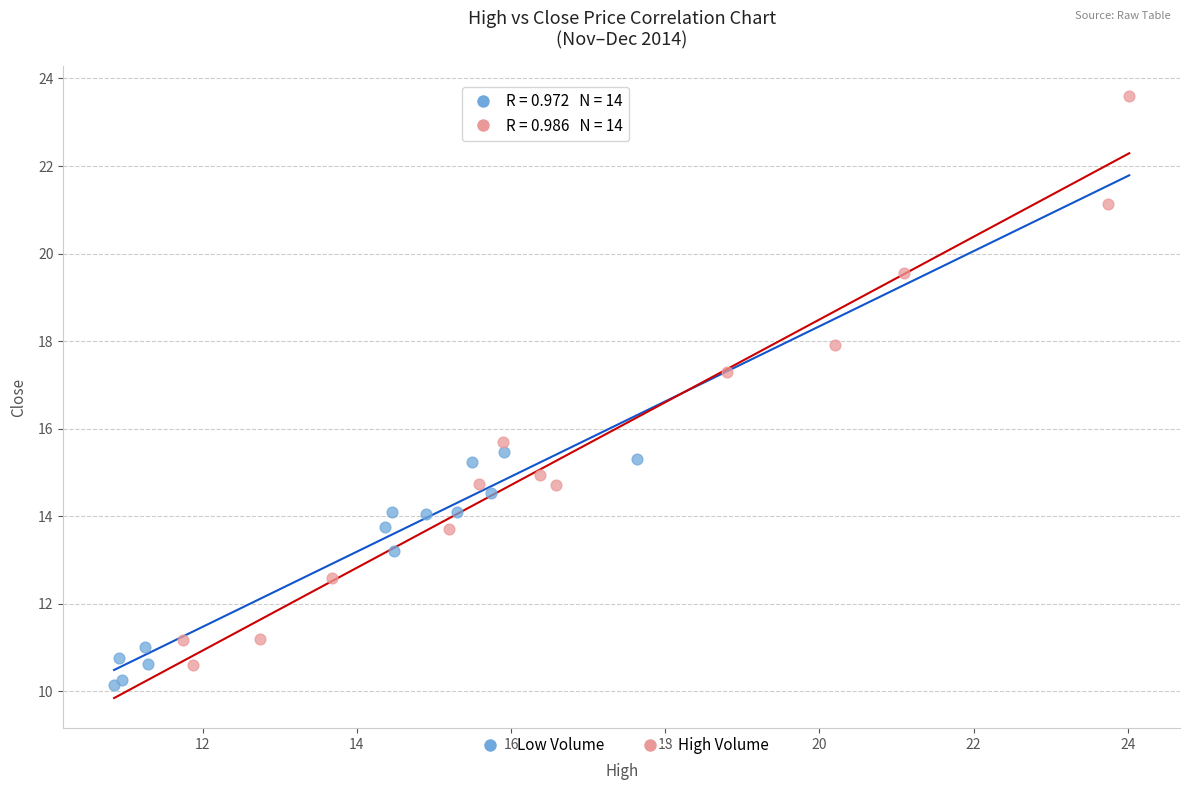

Which series has the largest Y range (max minus min)?

High Volume